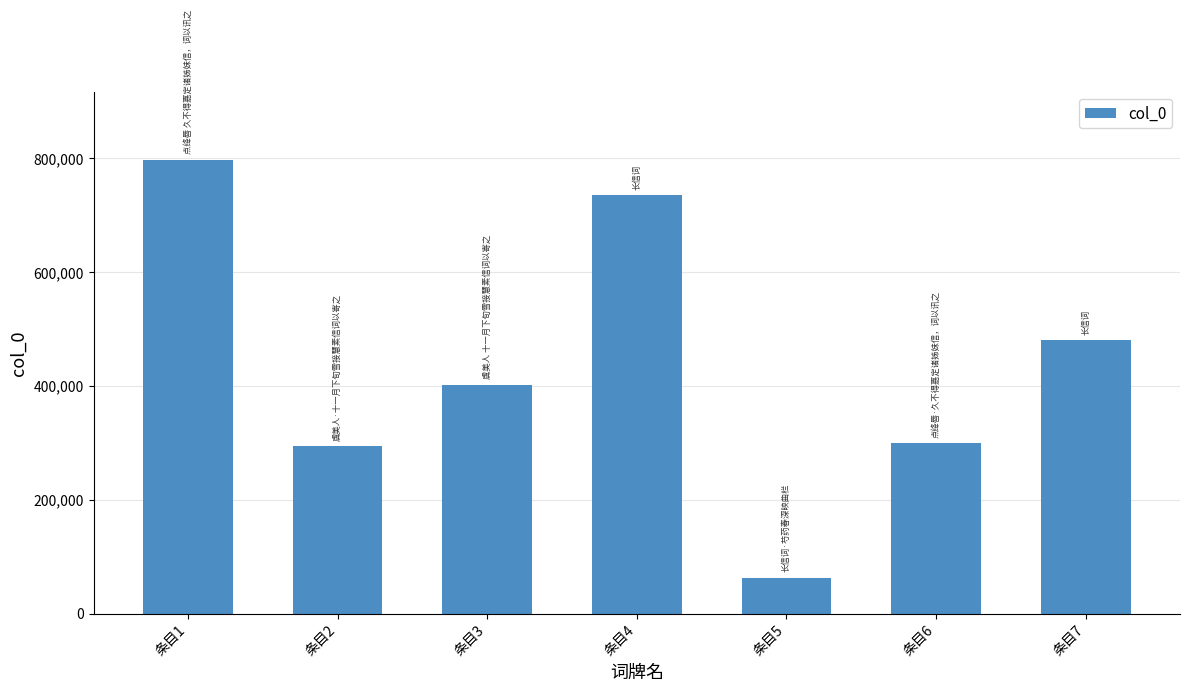

How many series are shown in this chart?

1